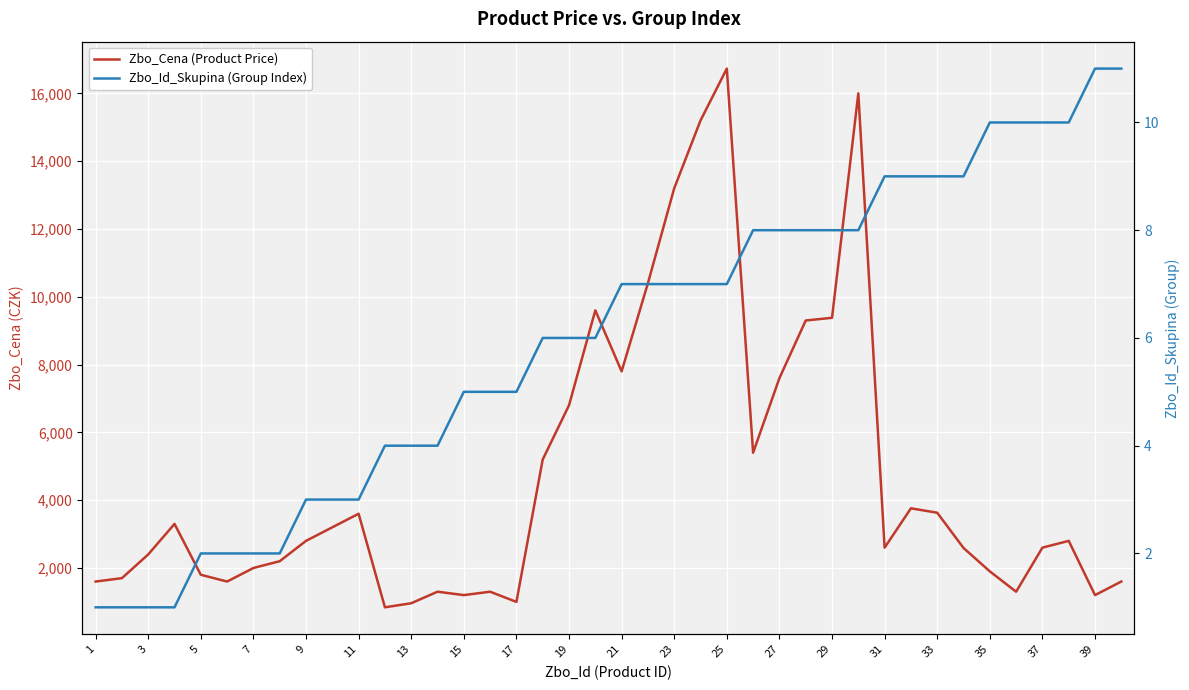

What is the maximum value for Zbo_Cena (Product Price)?

16729